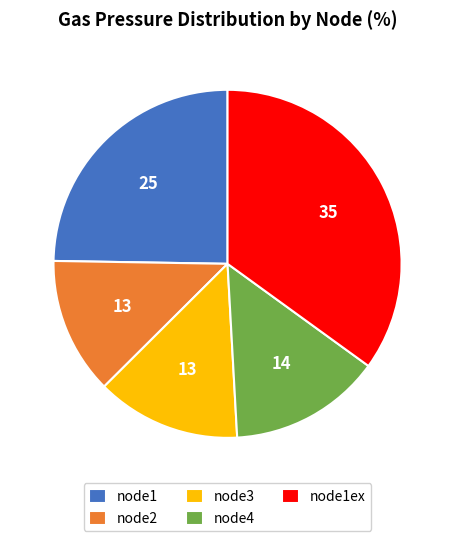

Rank the categories by value from highest to lowest.

node1ex, node1, node4, node3, node2